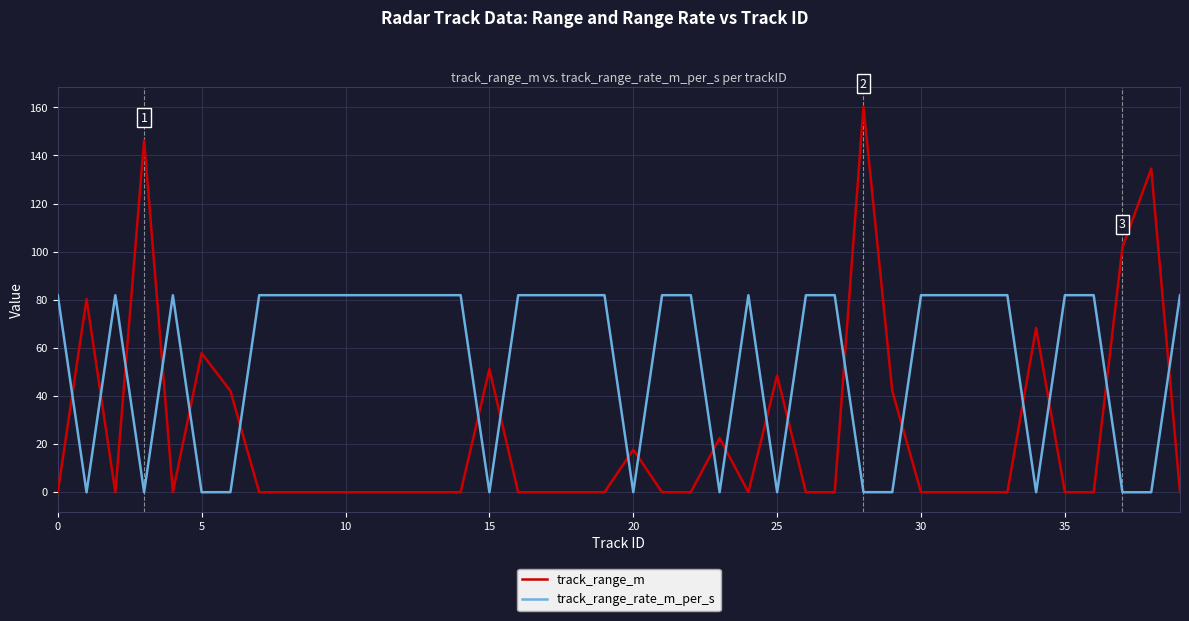

What is the maximum value for track_range_m?

160.3